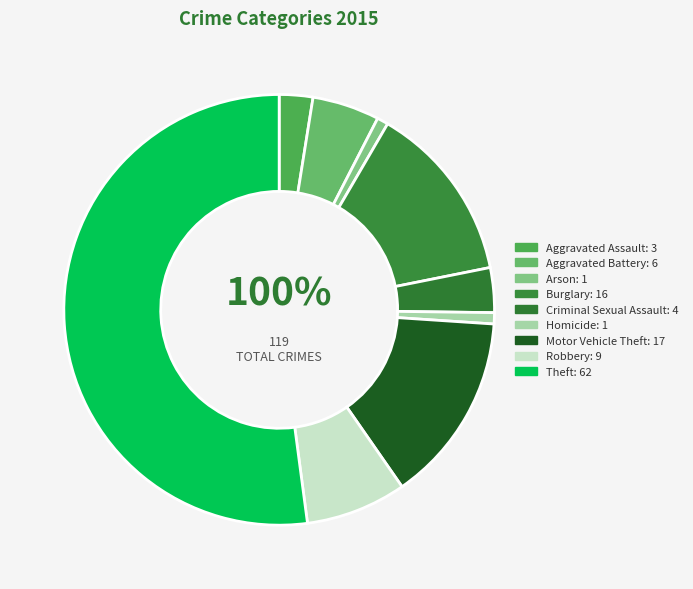

What percentage is the Burglary slice, to the nearest percent?

13%